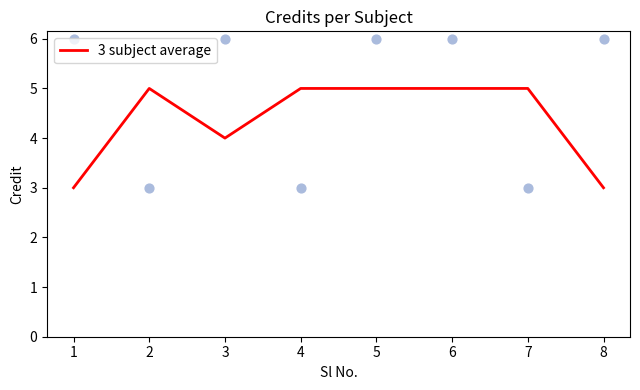

What is the change in value from 3 to 4?

+1